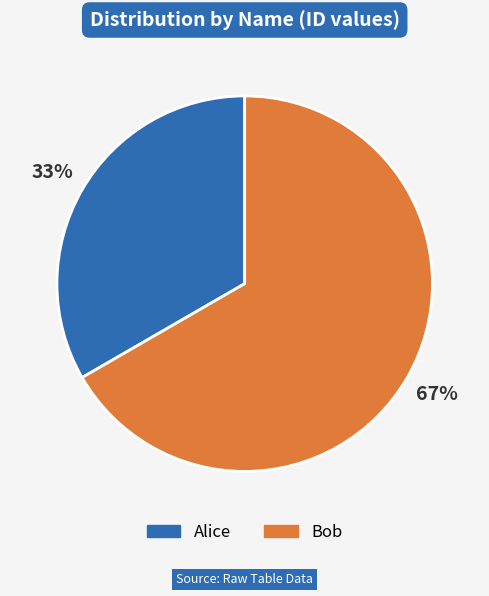

True or false: Alice accounts for 43% of the total.

False